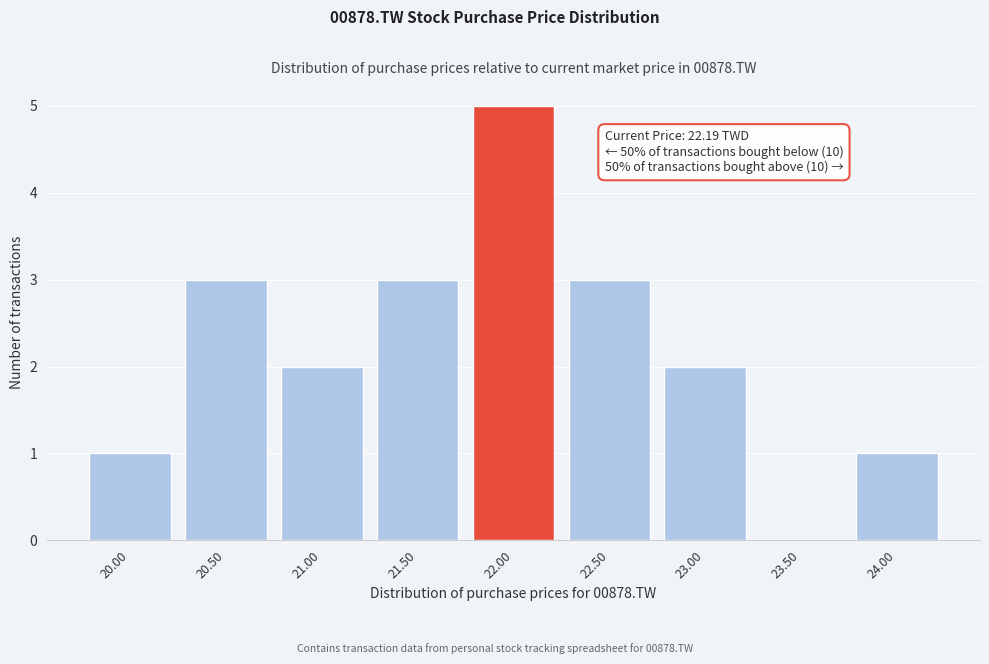

Reading right to left, transcribe all the data shown in this chart.

24.00=1	23.50=0	23.00=2	22.50=3	22.00=5	21.50=3	21.00=2	20.50=3	20.00=1